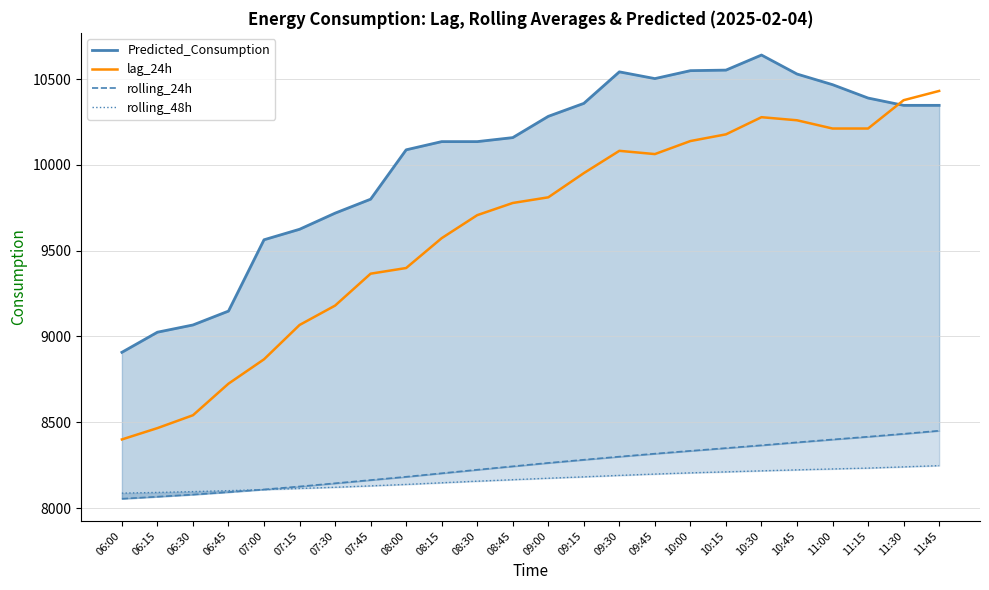

Between which two adjacent categories do rolling_24h and rolling_48h first intersect?

06:45 and 07:00